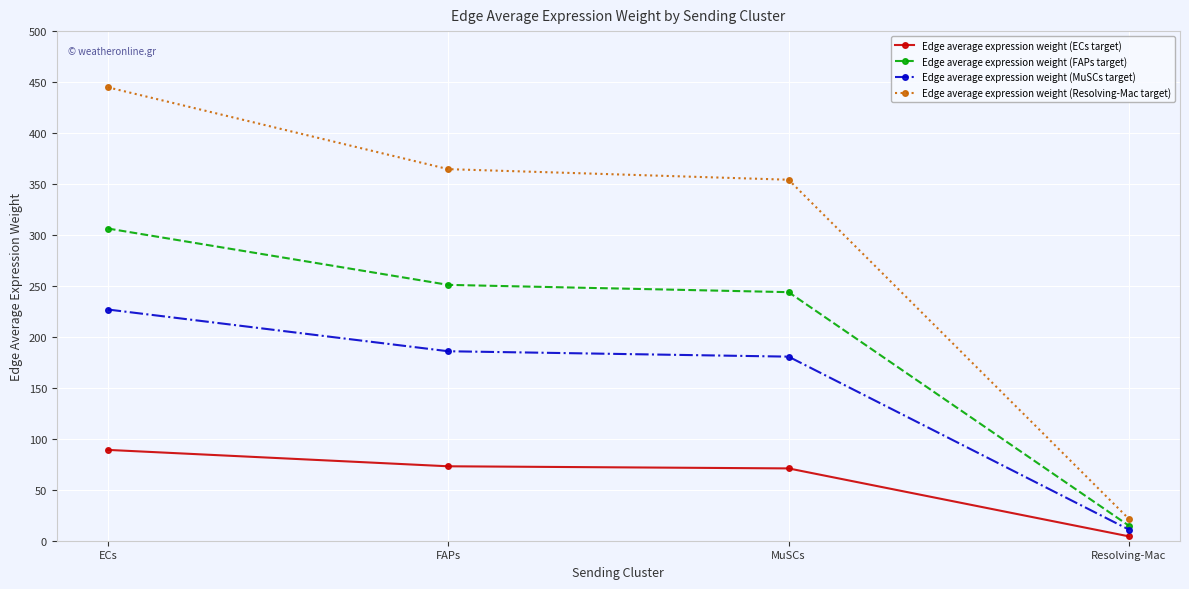

Is it true that Edge average expression weight (MuSCs target) equals 309.0 at MuSCs?

False